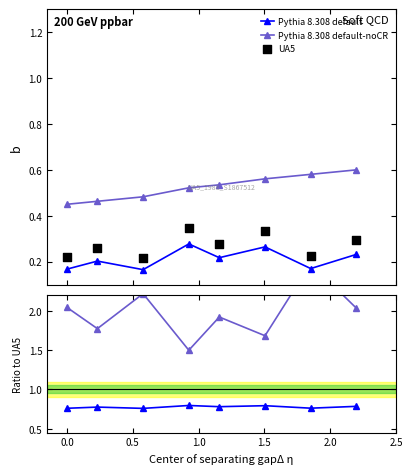

Which series has the widest spread of Y values?

Pythia 8.308 default-noCR